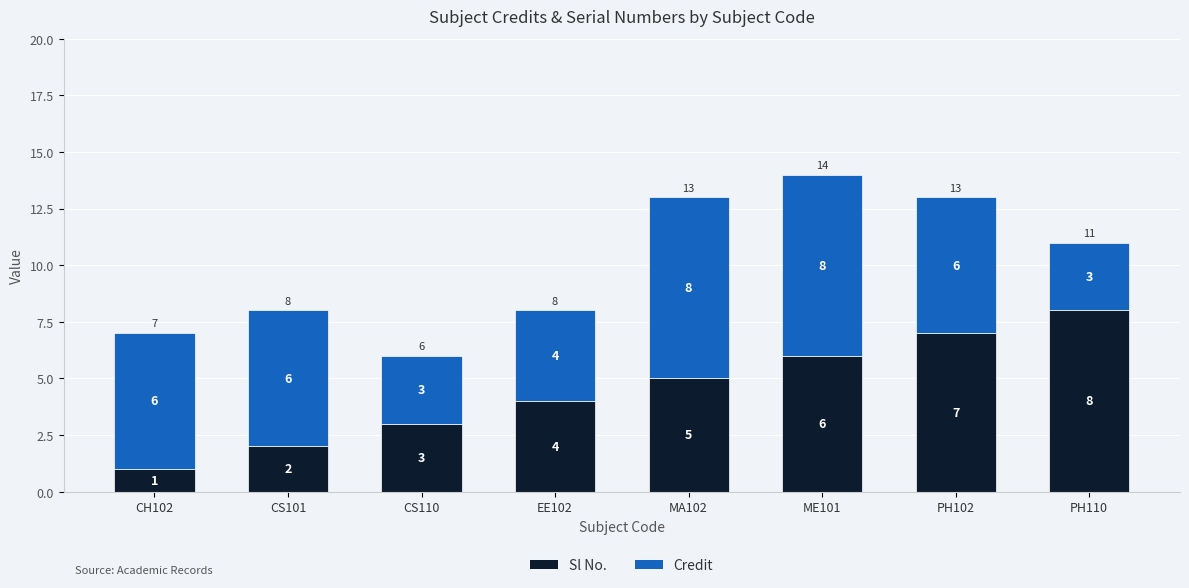

What is the difference between the second highest and minimum values in the Sl No. series?

6